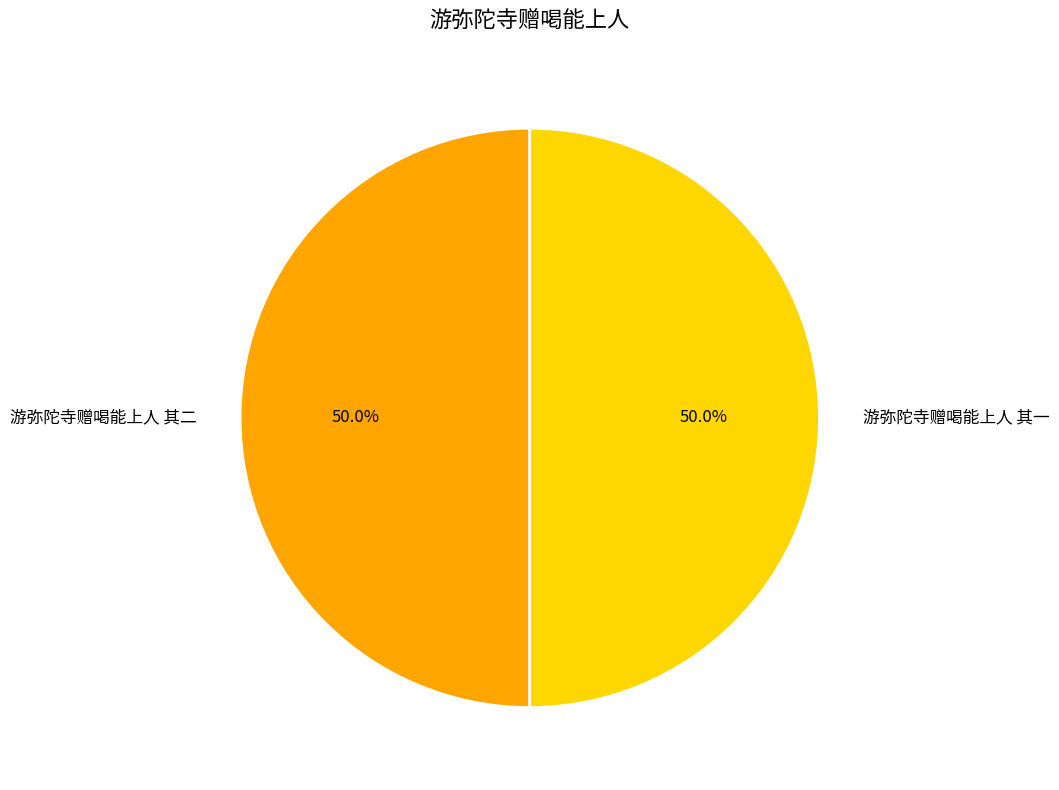

To the nearest percent, what portion does 游弥陀寺赠喝能上人 其二 represent?

50%